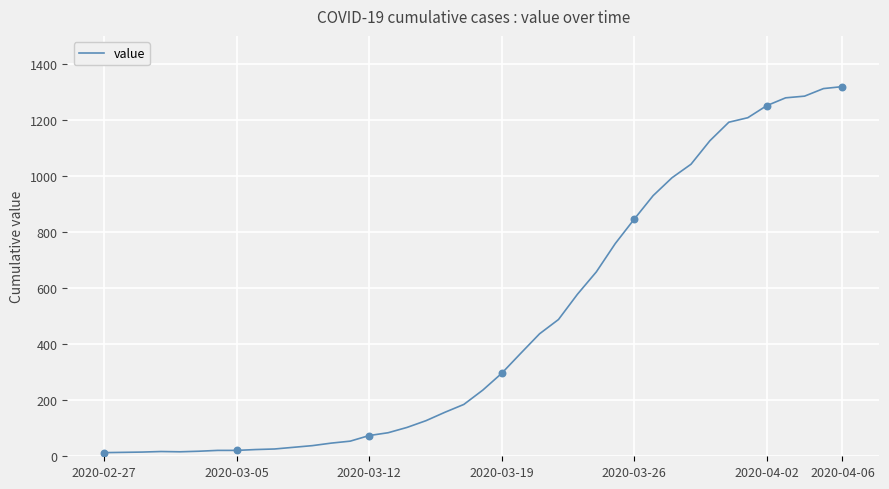

What is the greatest value displayed?

1319